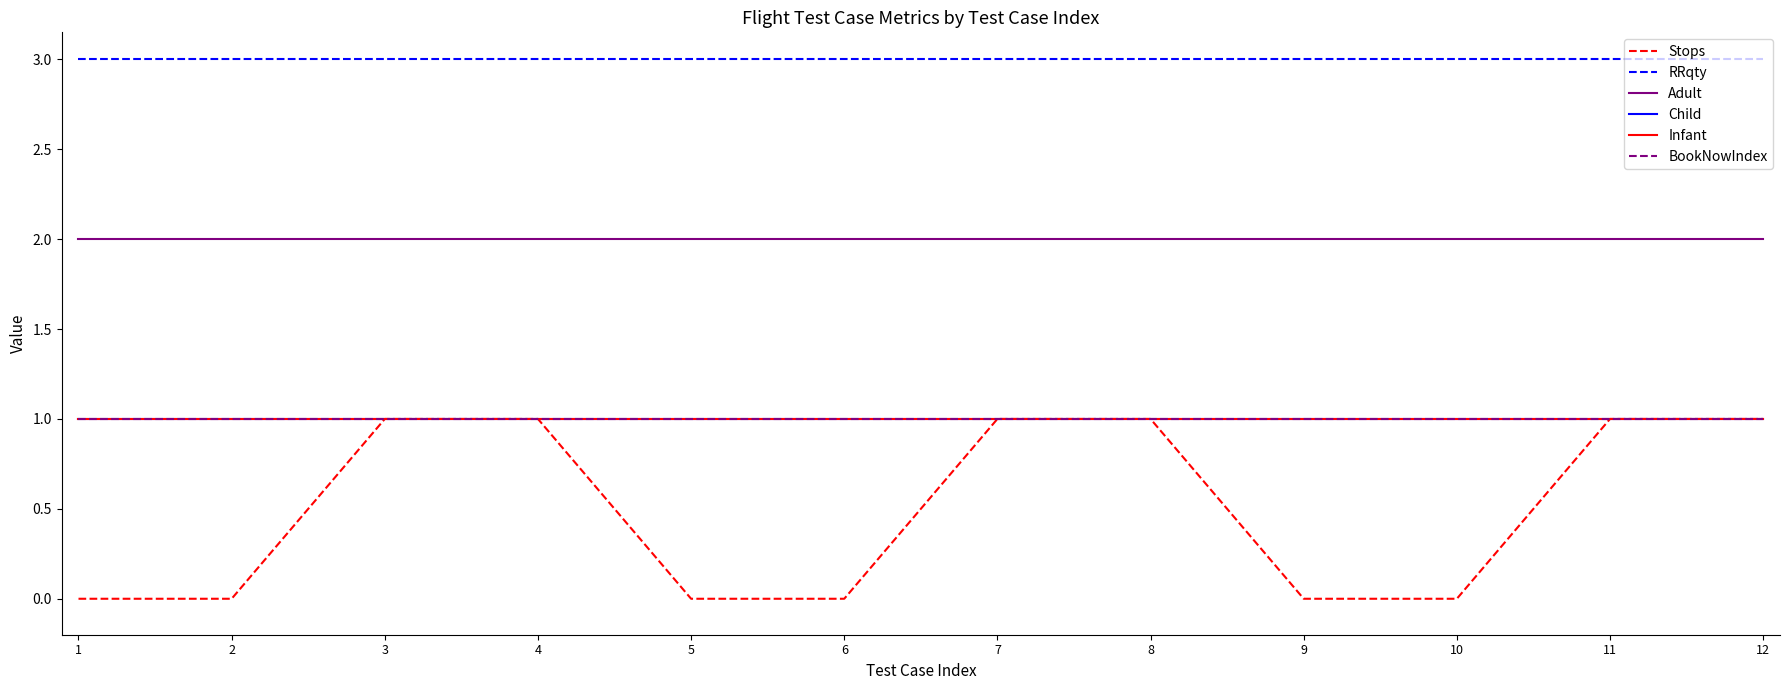

Does the chart have visible grid lines?

No